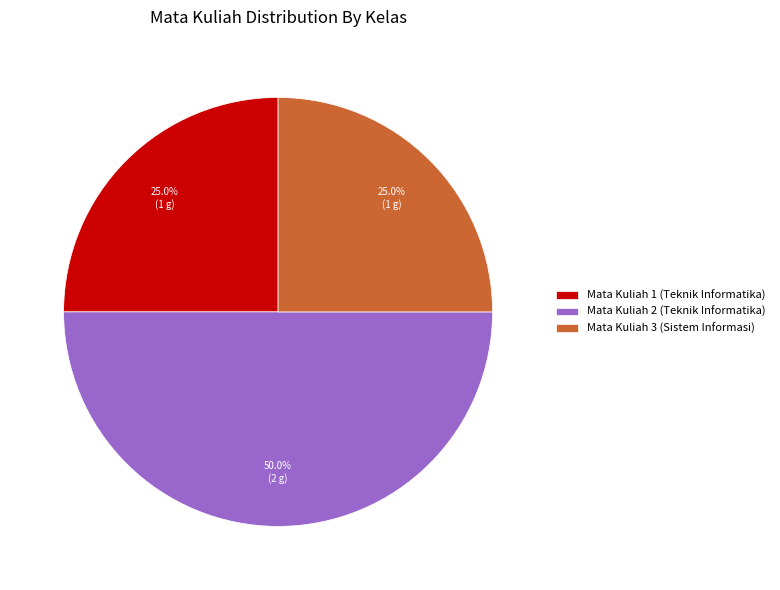

What percentage is NOT represented by Mata Kuliah 3 (Sistem Informasi)?

75.0%